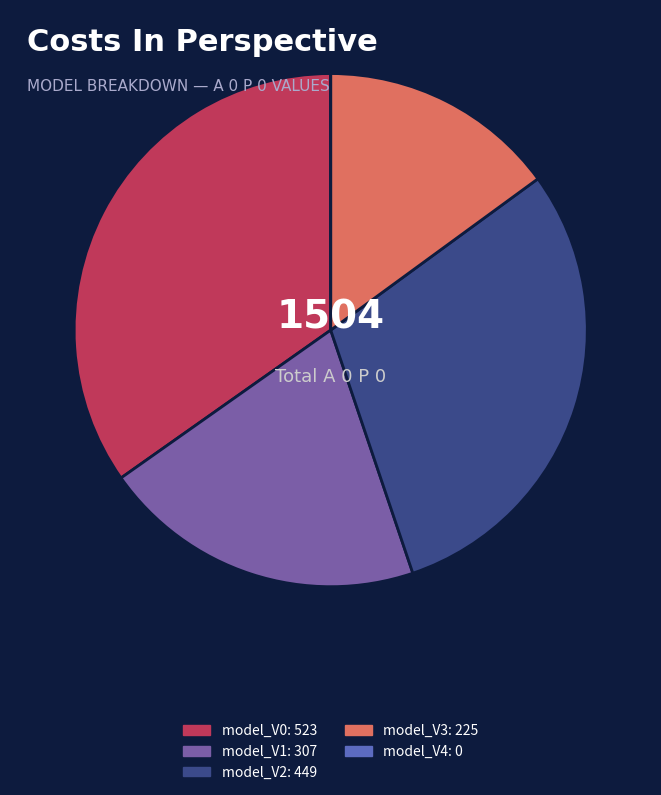

Between model_V1 and model_V2, which is larger?

model_V2